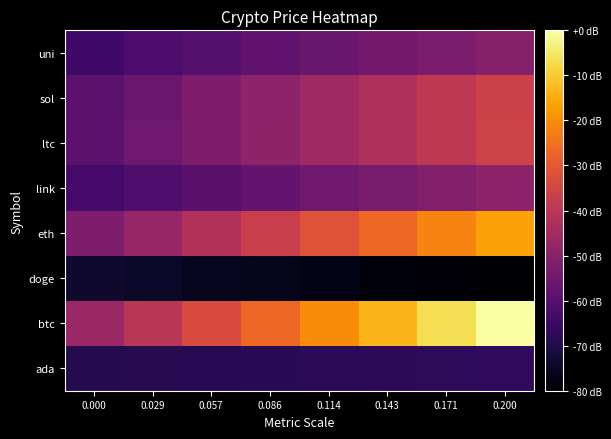

How many categories are shown in the chart?

8